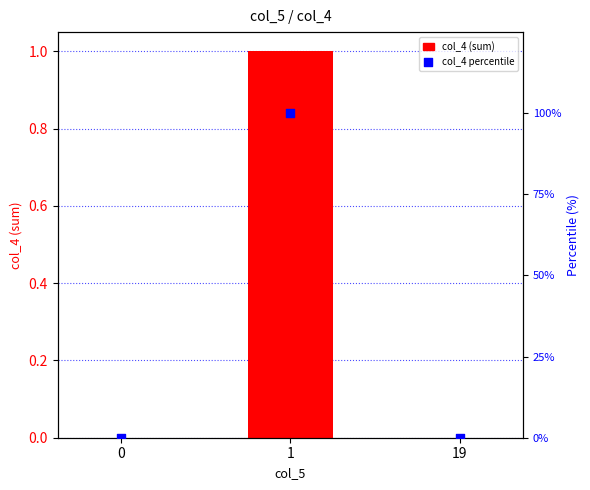

What are all the series names shown in the legend?

col_4 (sum), col_4 percentile